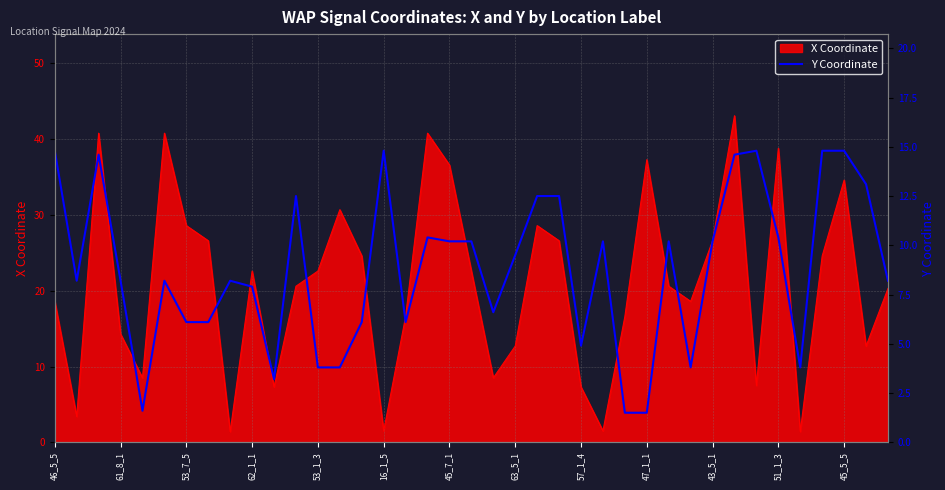

The X Coordinate series shows 22.6 at 53_1_3. True or false?

True